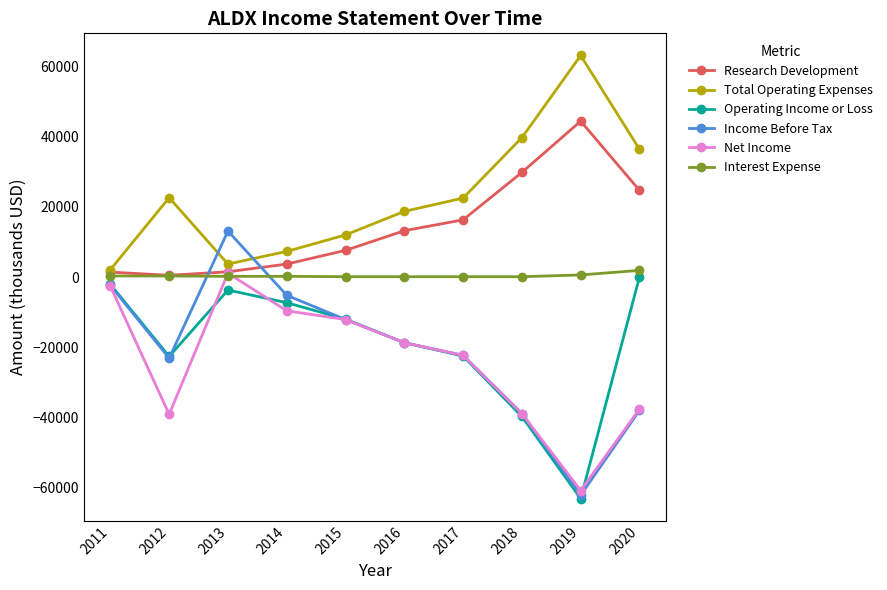

Which series has the largest total across all categories?

Total Operating Expenses